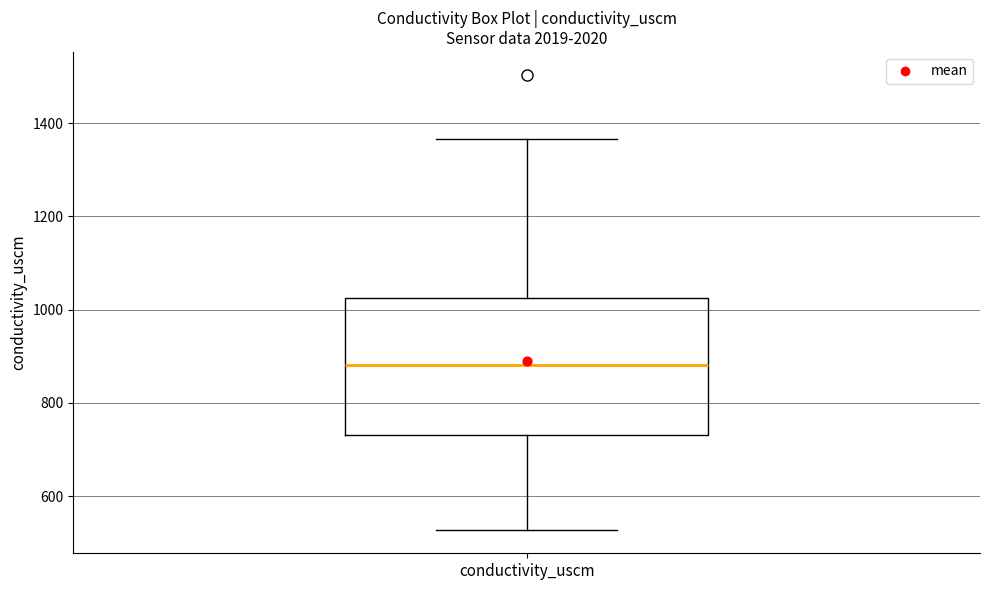

Read this box plot against the y-axis: the position of the median line, the range covered by the box, and the ends of both whiskers. The values are not printed on the chart, so give them approximately, as read against the axis.

median 880, box 740 to 1020, whiskers 520 to 1360